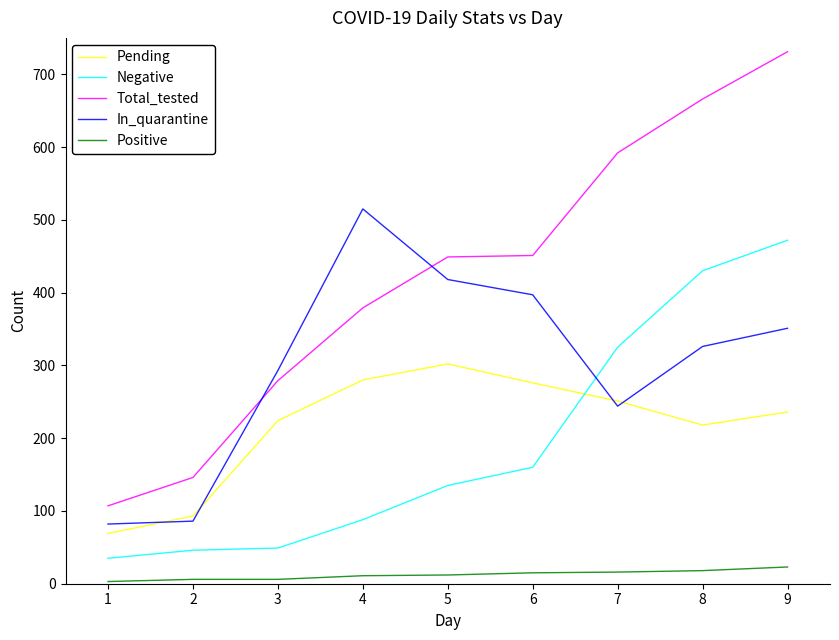

True or false: Total_tested and Negative intersect in this chart.

False